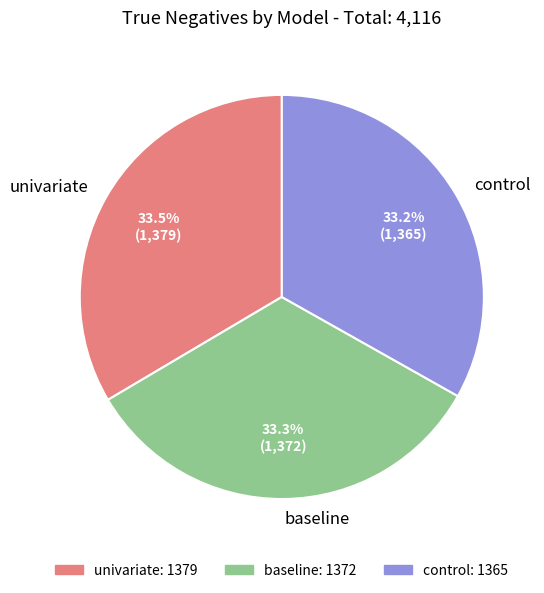

How many slices are in this pie chart?

3